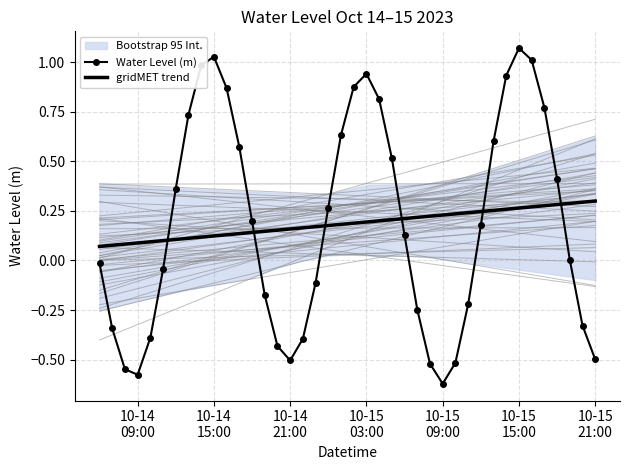

After their last crossing, which series has the higher values: Water Level (m) or gridMET trend?

gridMET trend